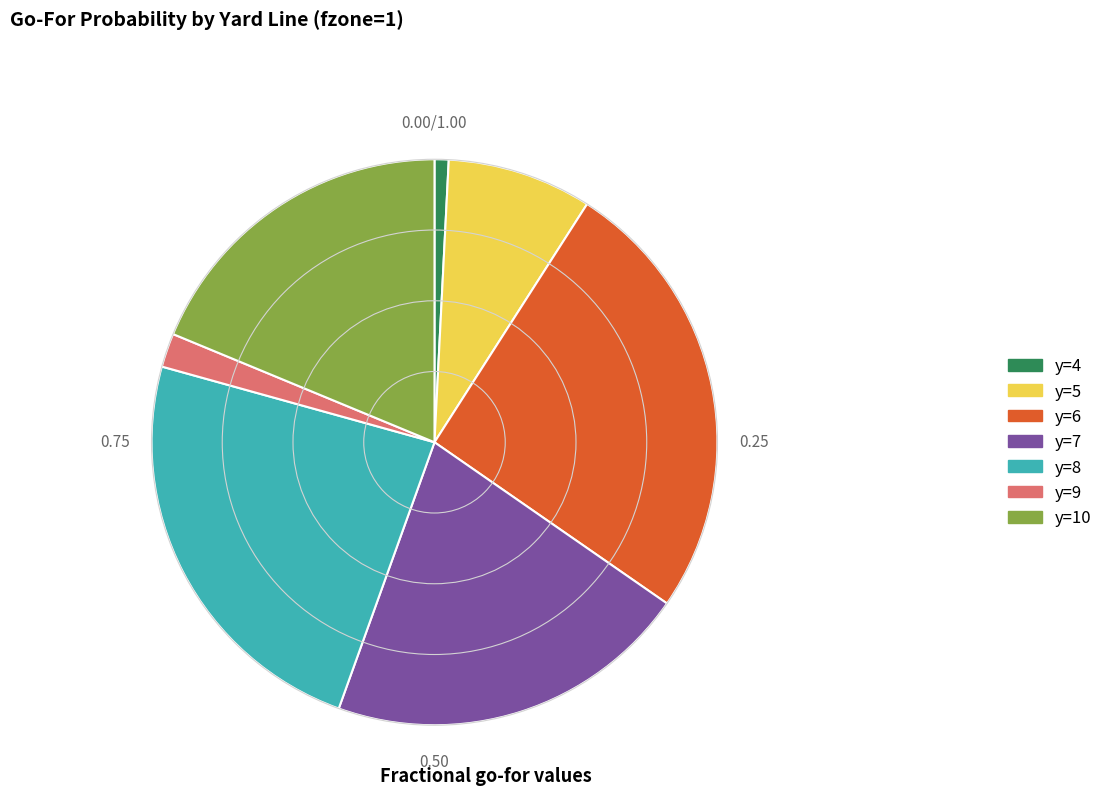

Is the sum of y=5 and y=8 greater than half?

No